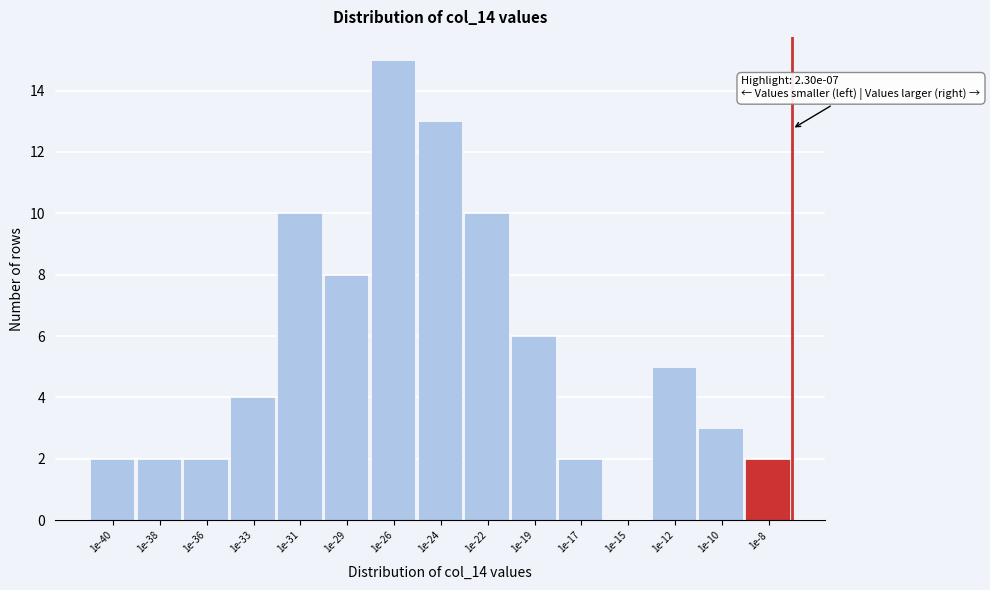

Reading left to right, extract all data points from this chart.

1e-40=2	1e-38=2	1e-36=2	1e-33=4	1e-31=10	1e-29=8	1e-26=15	1e-24=13	1e-22=10	1e-19=6	1e-17=2	1e-15=0	1e-12=5	1e-10=3	1e-8=2